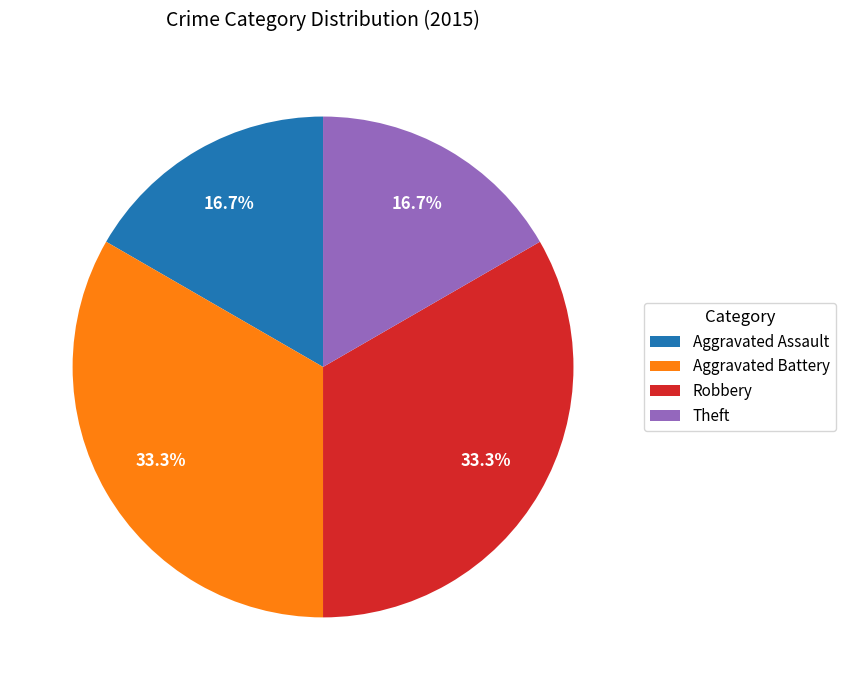

Count the number of slices in the pie.

4